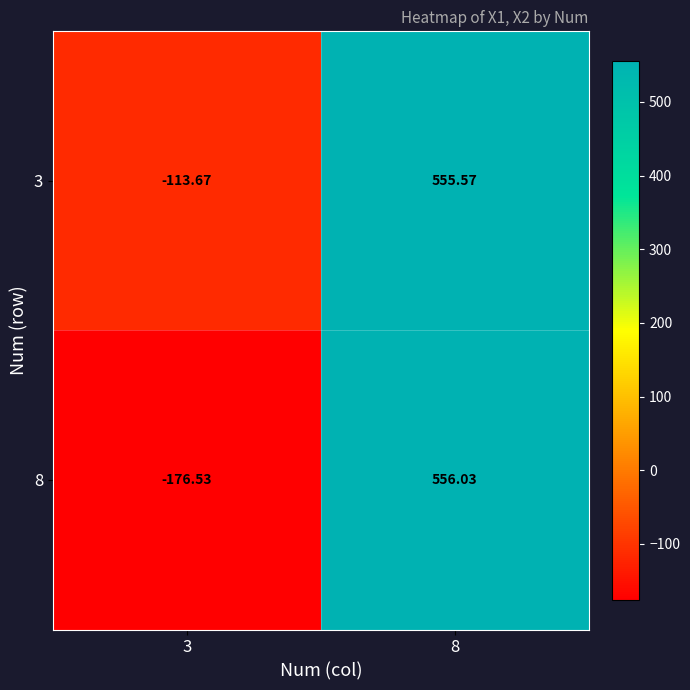

How many categories are shown in the chart?

2